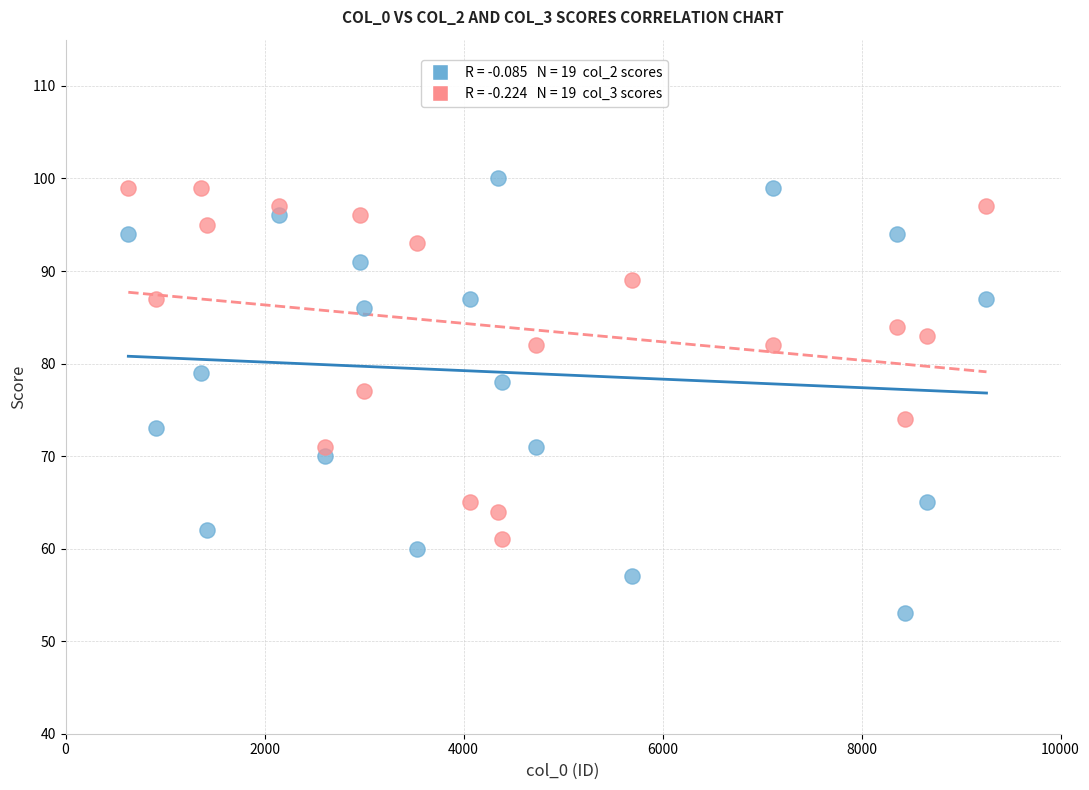

Across all data points, what is the range of X values (max minus min)?

8624